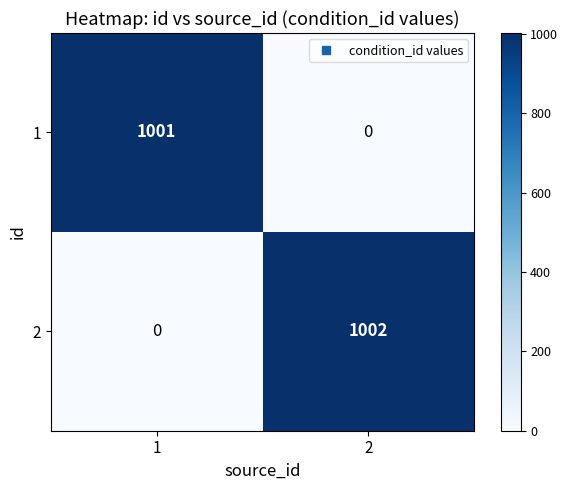

What is the highest value of the 1 series?

1001